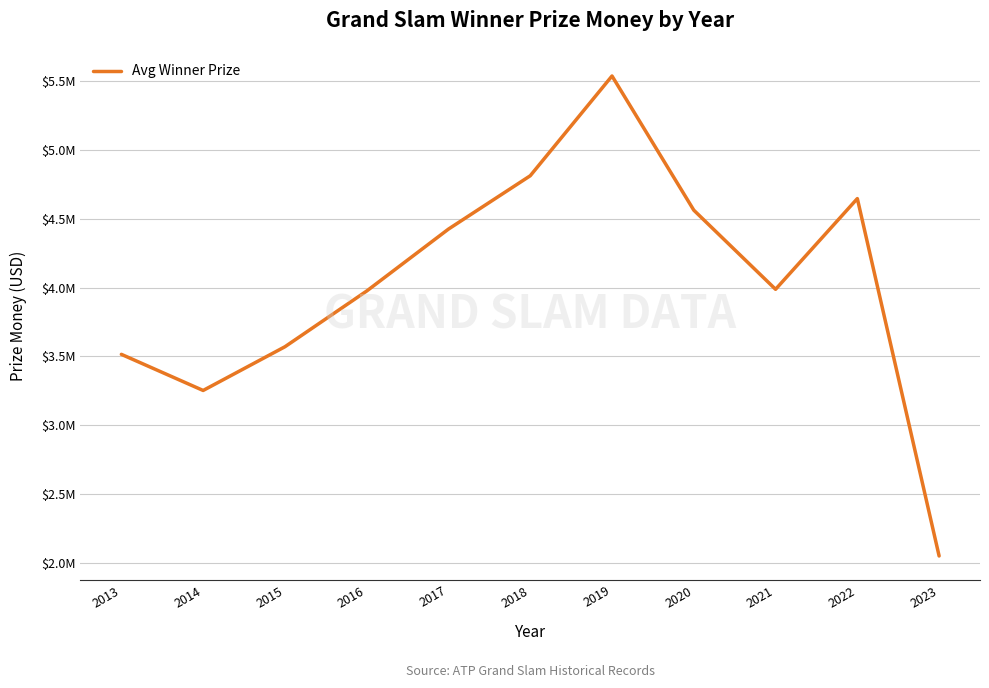

What is the change in value from 2016 to 2018?

+837500